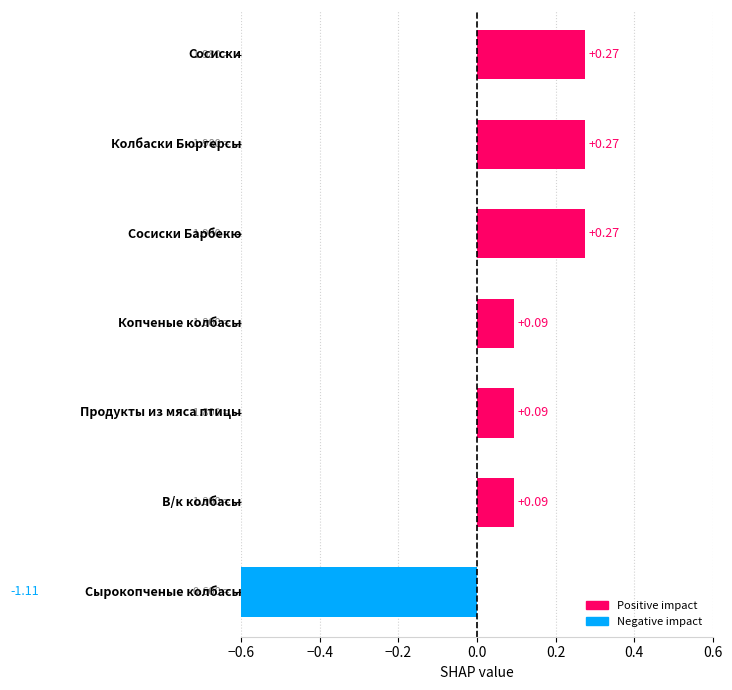

What is the difference between the values at Сырокопченые колбасы and Сосиски Барбекю?

1.4